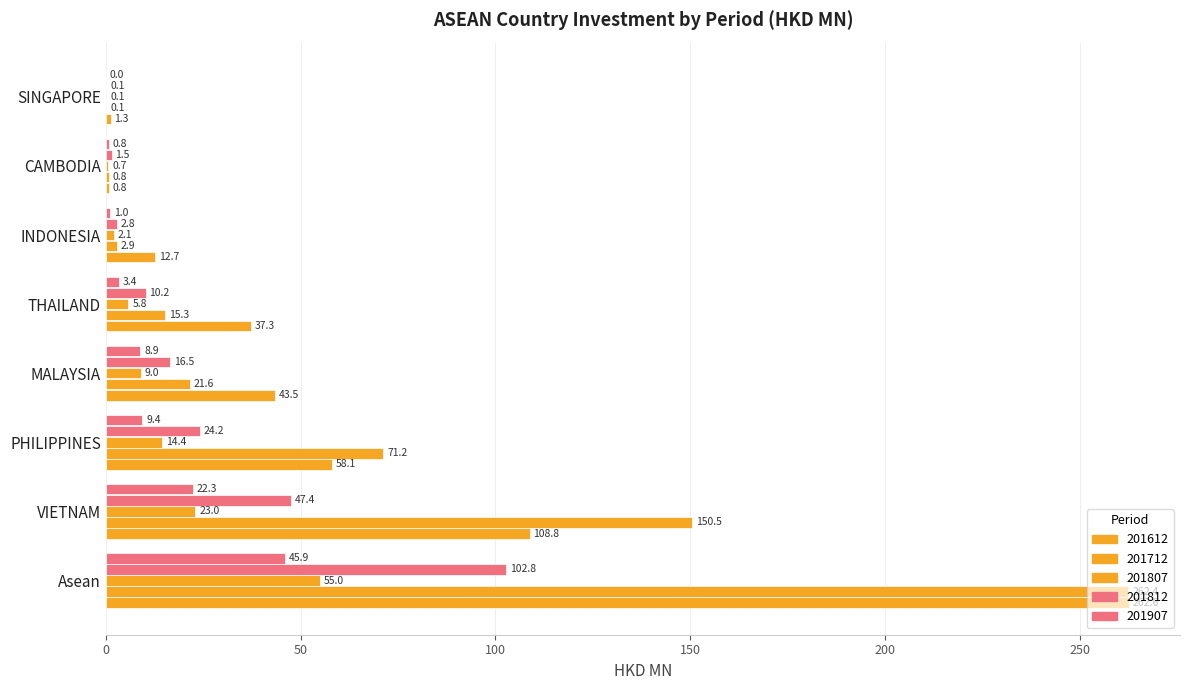

Reading left to right, list all the values displayed in this chart.

201612: Asean=262.6	VIETNAM=108.8	PHILIPPINES=58.1	MALAYSIA=43.5	THAILAND=37.3	INDONESIA=12.7	CAMBODIA=0.8	SINGAPORE=1.3
201712: Asean=262.4	VIETNAM=150.5	PHILIPPINES=71.2	MALAYSIA=21.6	THAILAND=15.3	INDONESIA=2.9	CAMBODIA=0.8	SINGAPORE=0.1
201807: Asean=55.0	VIETNAM=23.0	PHILIPPINES=14.4	MALAYSIA=9.0	THAILAND=5.8	INDONESIA=2.1	CAMBODIA=0.7	SINGAPORE=0.1
201812: Asean=102.8	VIETNAM=47.4	PHILIPPINES=24.2	MALAYSIA=16.5	THAILAND=10.2	INDONESIA=2.8	CAMBODIA=1.5	SINGAPORE=0.1
201907: Asean=45.9	VIETNAM=22.3	PHILIPPINES=9.4	MALAYSIA=8.9	THAILAND=3.4	INDONESIA=1.0	CAMBODIA=0.8	SINGAPORE=0.0